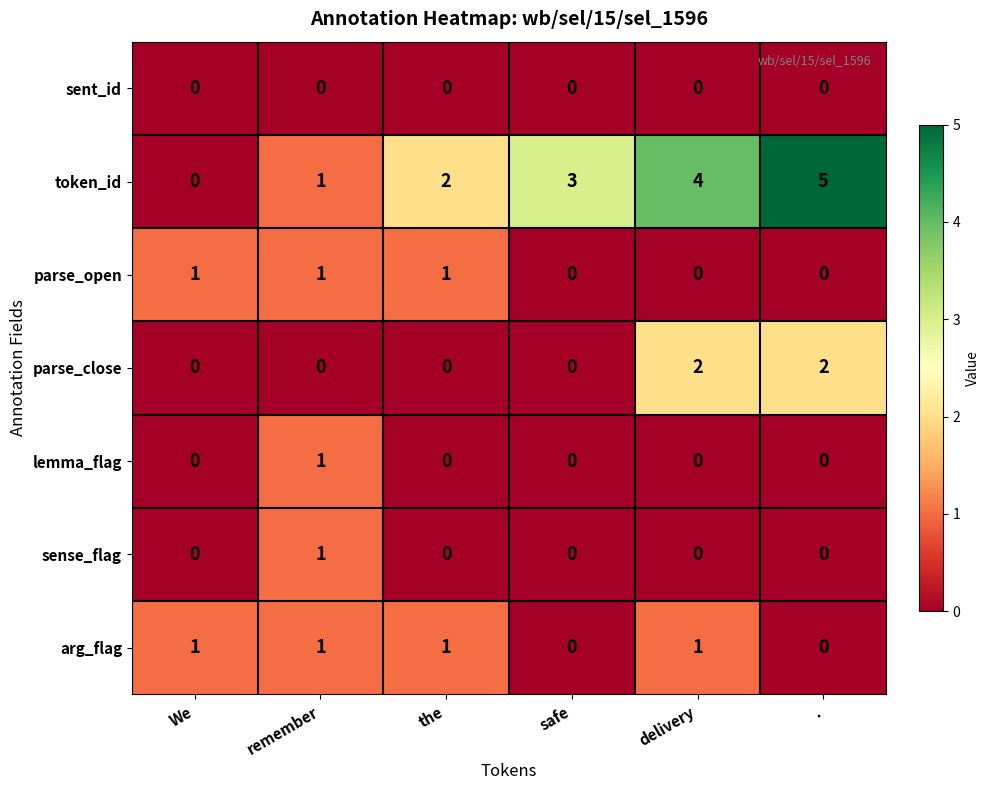

Is it true that token_id equals 1 at the?

False